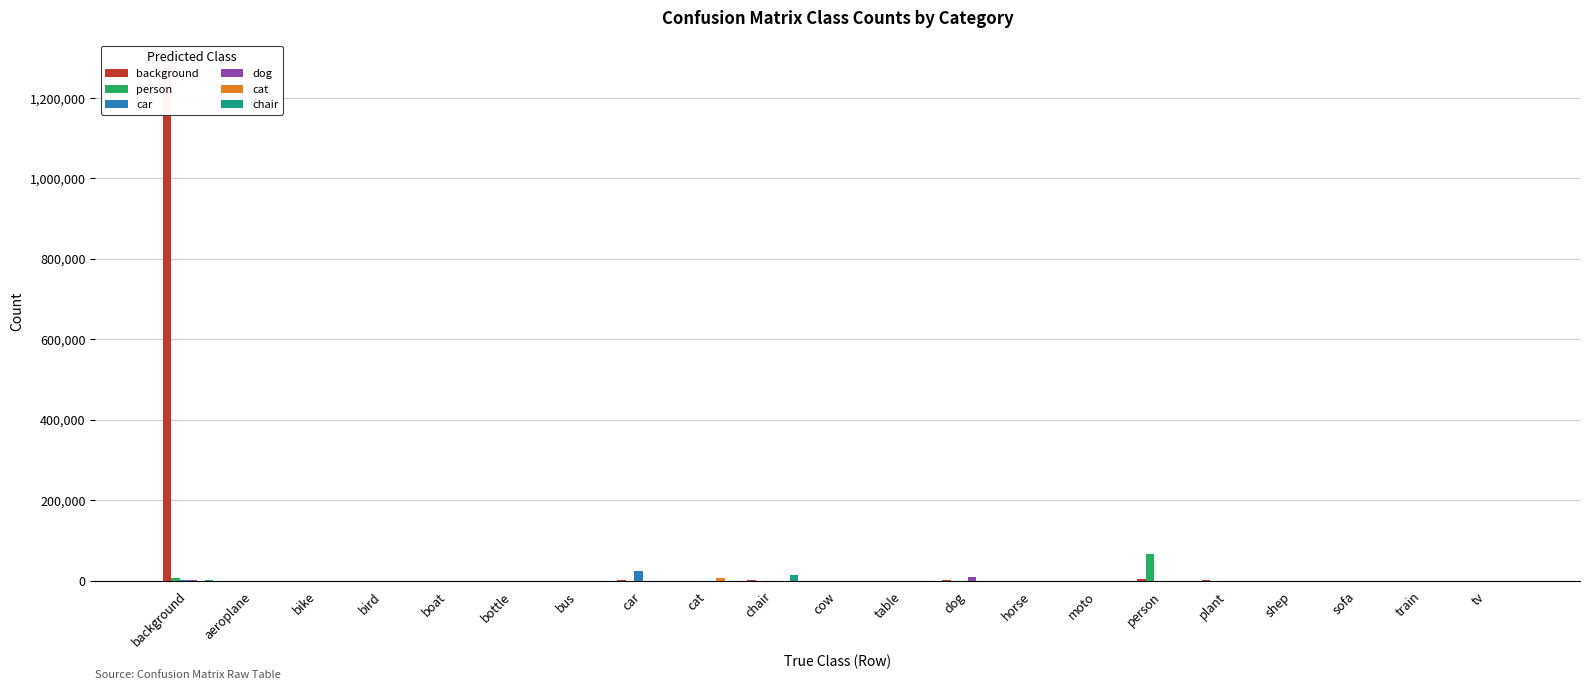

What is the difference between the maximum and minimum values in the dog series?

9238